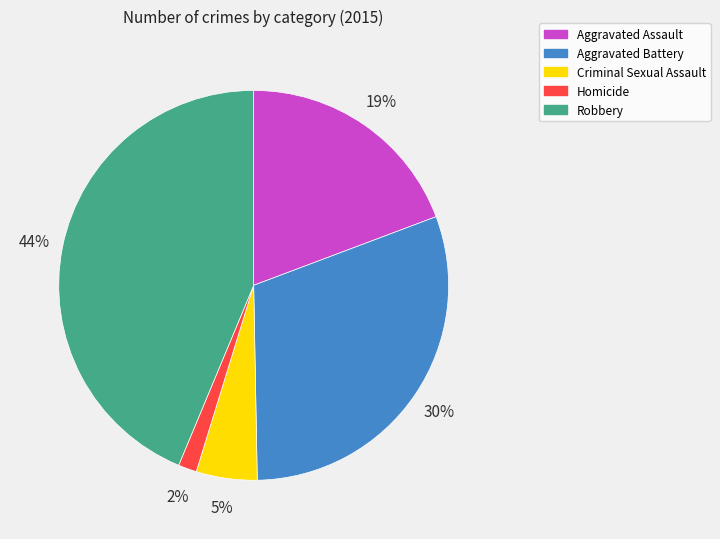

To the nearest percent, what is the combined percentage of Homicide and Aggravated Assault?

21%